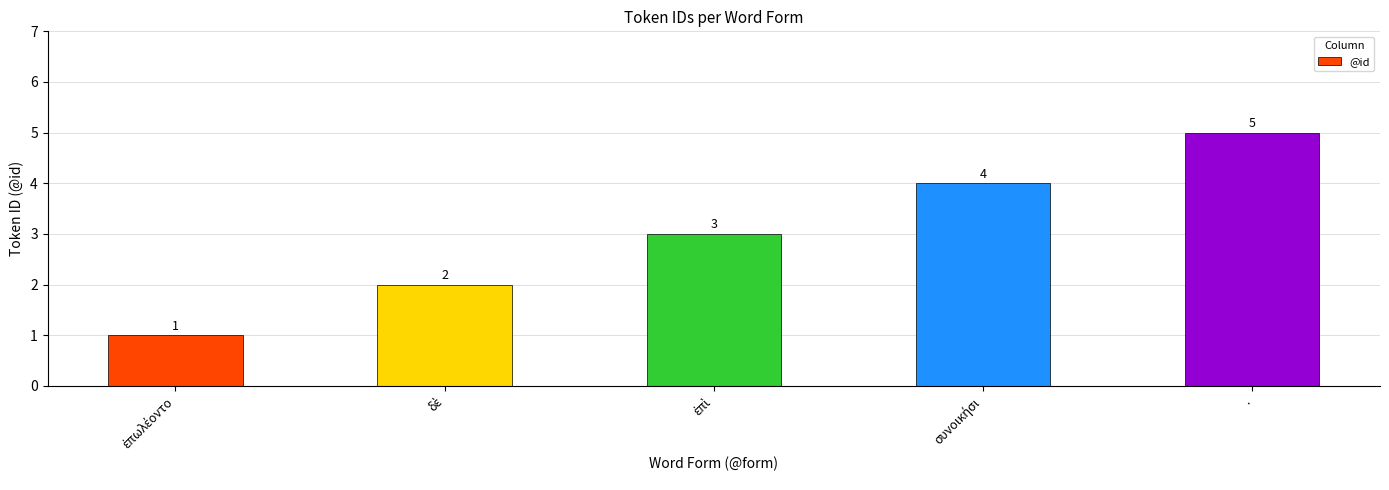

How many values are between 2 and 4?

3